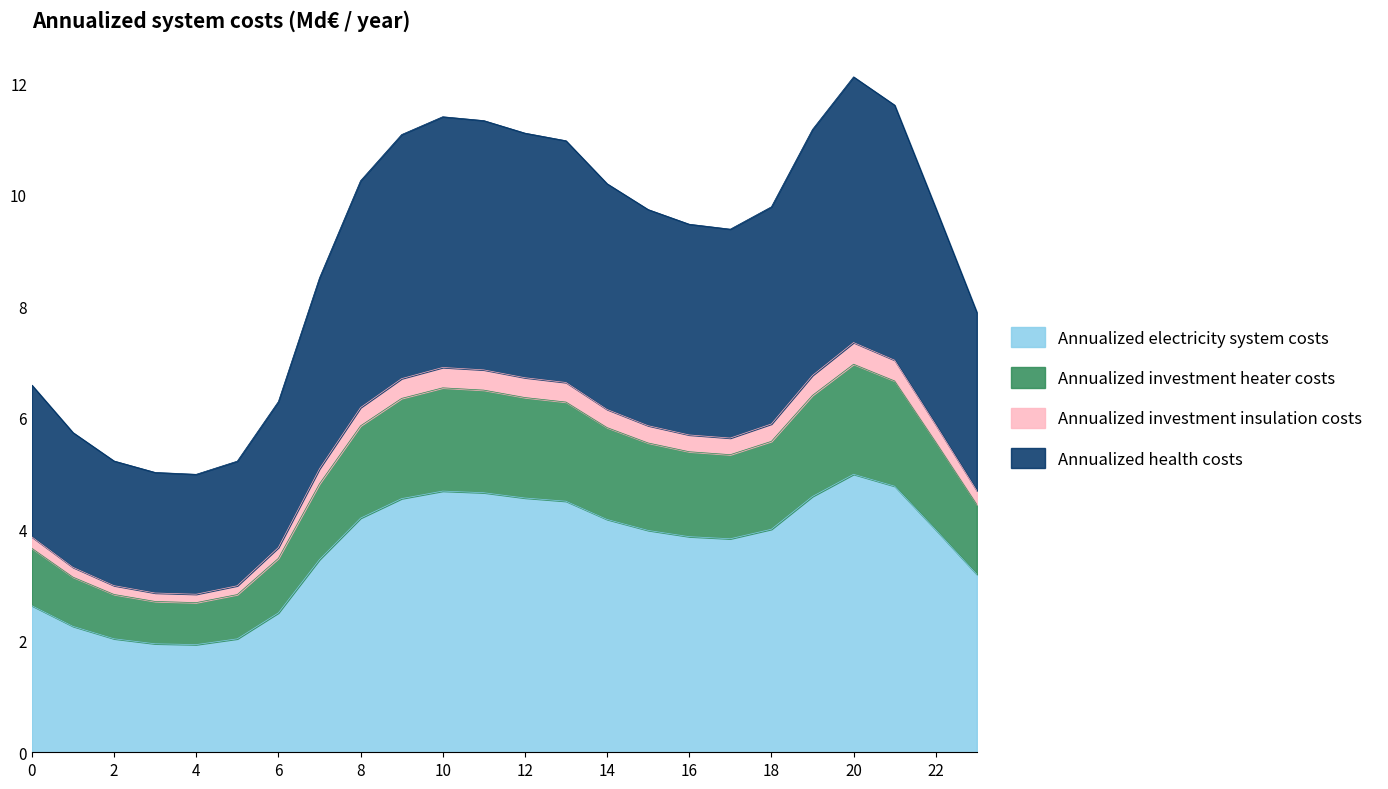

What is the minimum value for Annualized electricity system costs?

1.9